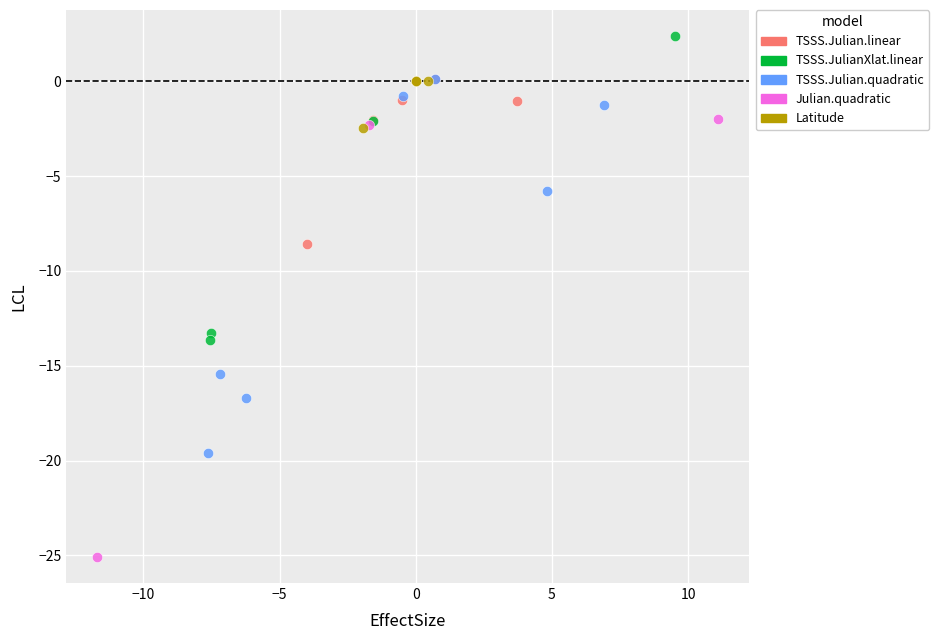

Which series reaches the maximum Y coordinate?

TSSS.JulianXlat.linear